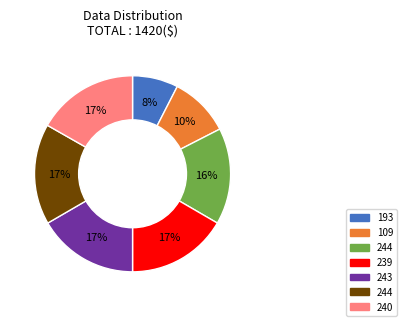

Is there a majority slice in this chart?

No